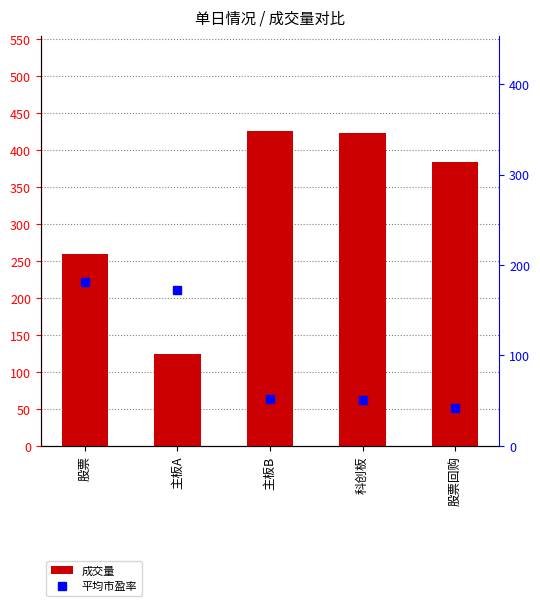

What is the value of the 成交量 bar at the 1st from the left?

259.1